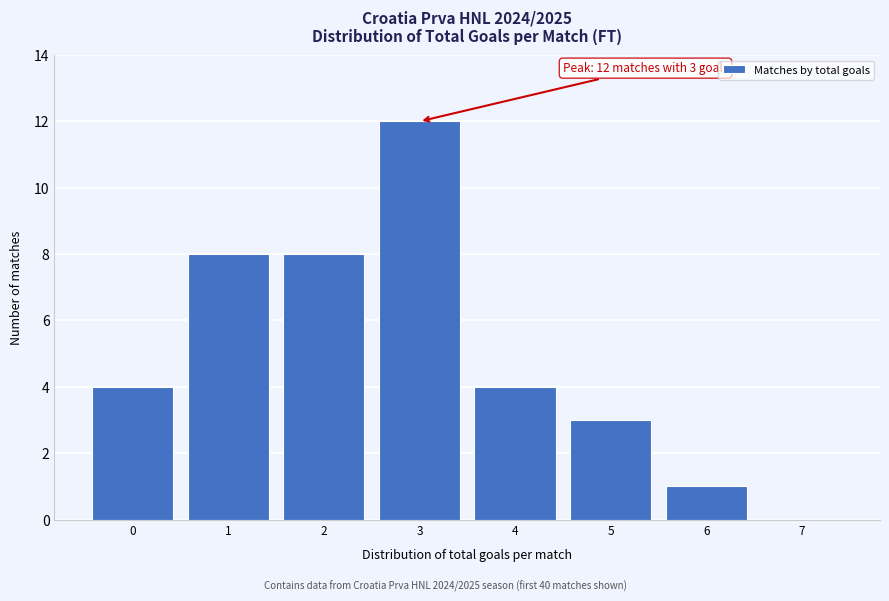

Which range on the x-axis has the tallest bar?

2.5 to 3.5